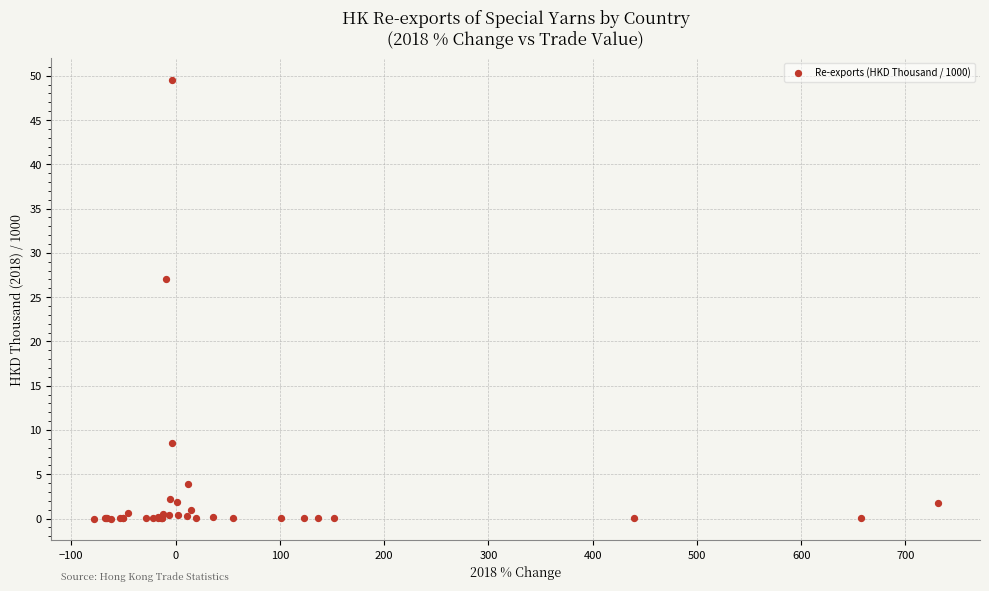

What Y value in the scatter plot is closest to 24?

27.0